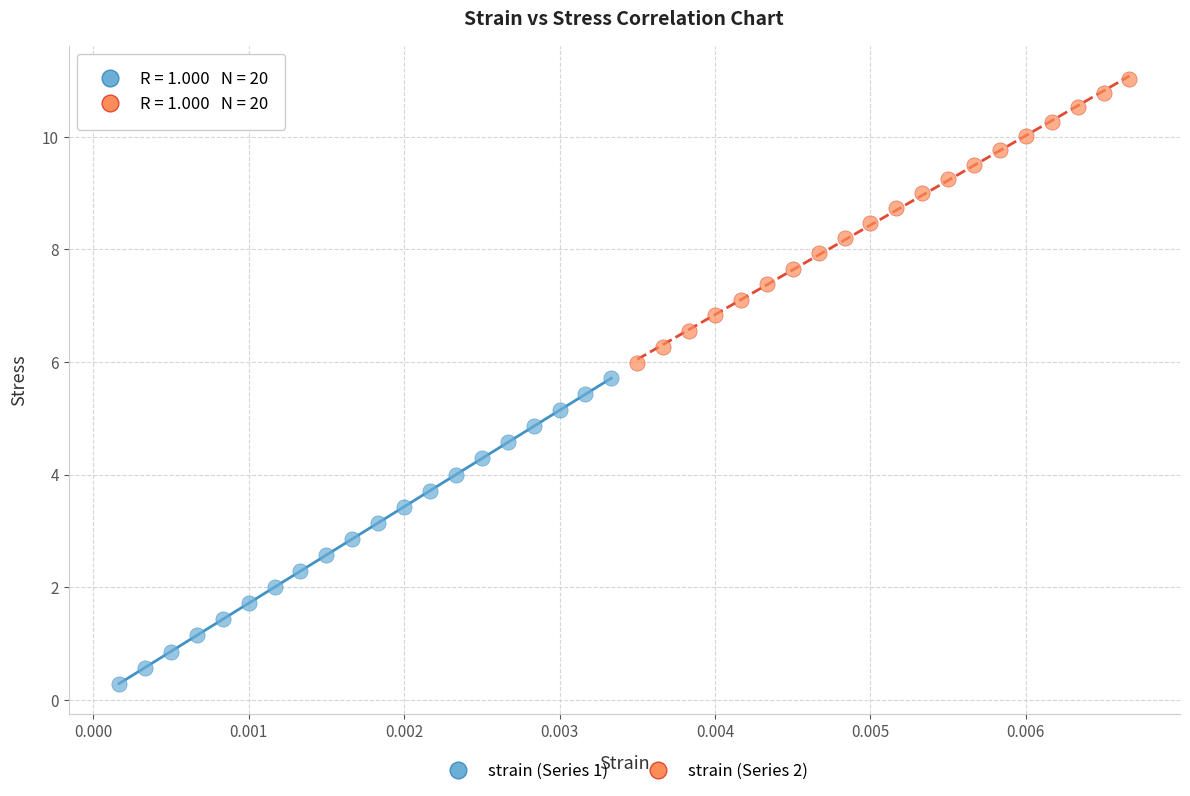

Which series contains the lowest Y value?

strain (Series 1)